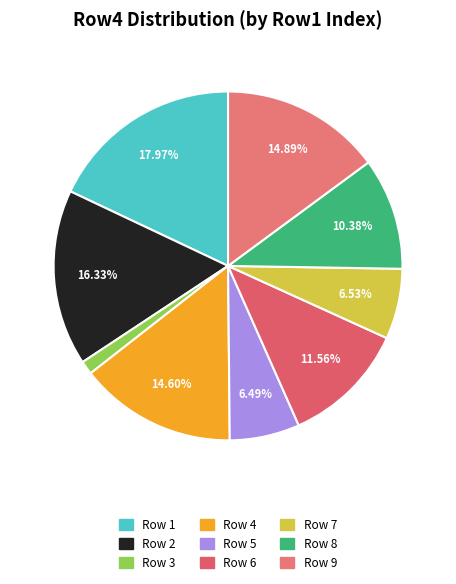

How many segments does this pie chart have?

9